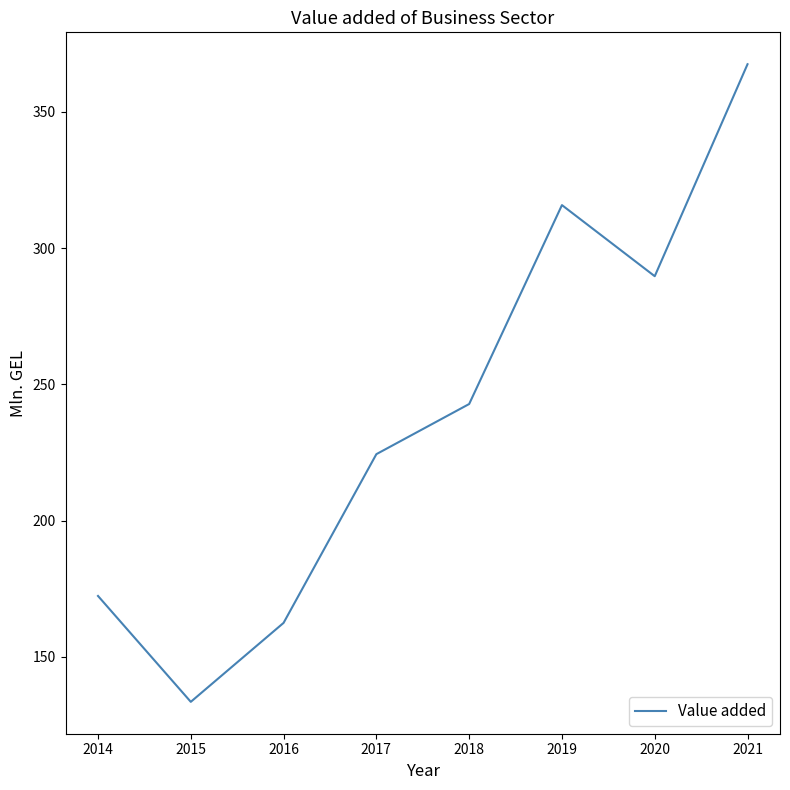

Count the number of values greater than 242.

4